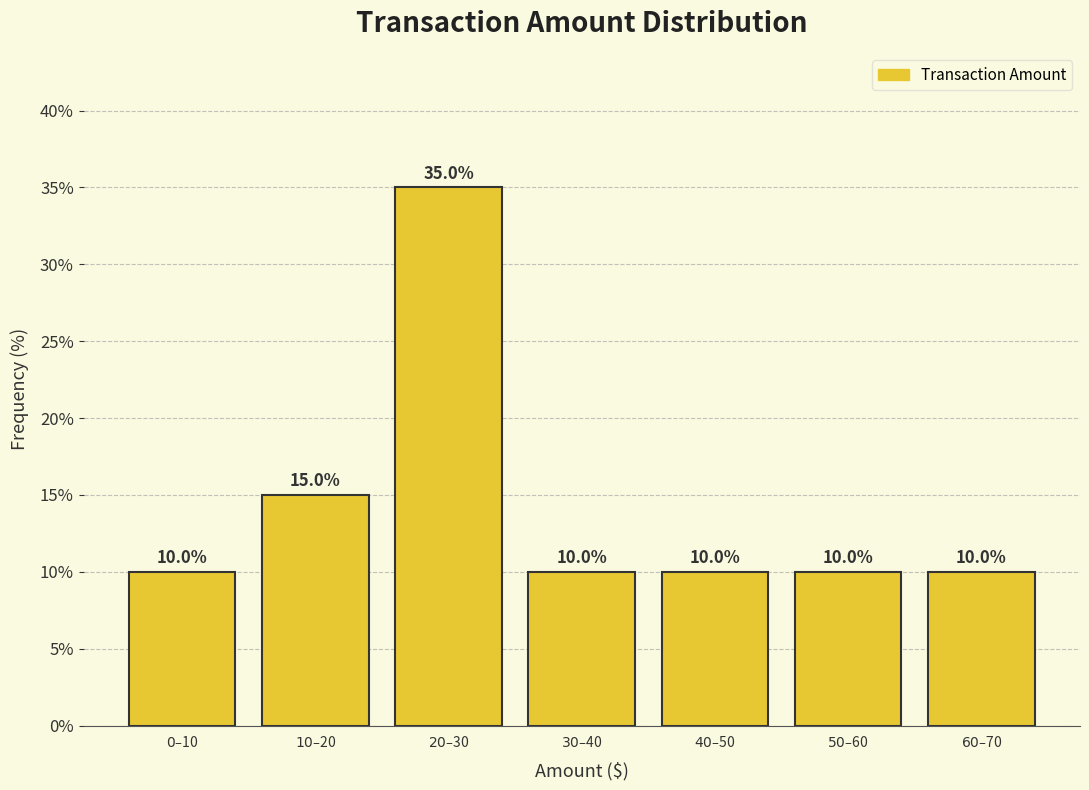

Reading right to left, transcribe all the data shown in this chart.

10	10	10	10	35	15	10